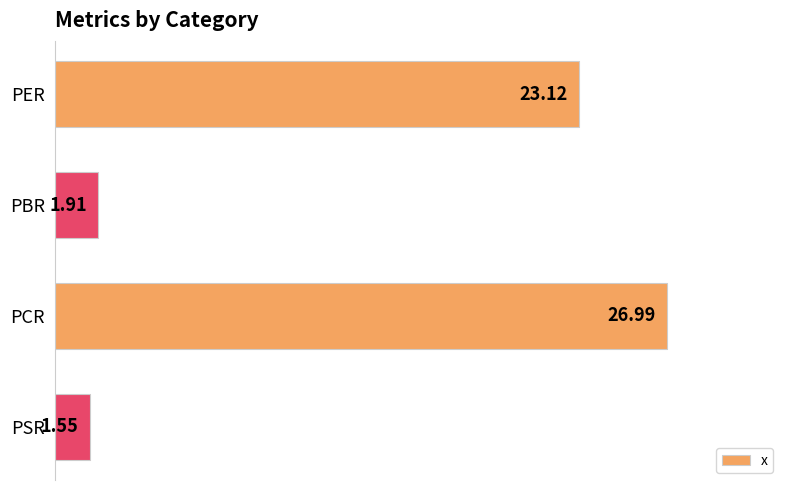

At which label is the value closest to 14?

PER